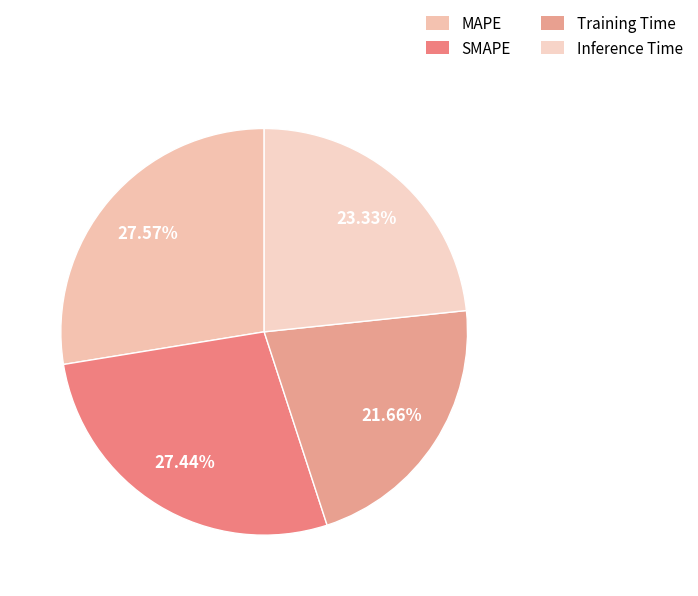

Do Training Time and MAPE together represent more than half of the pie?

No